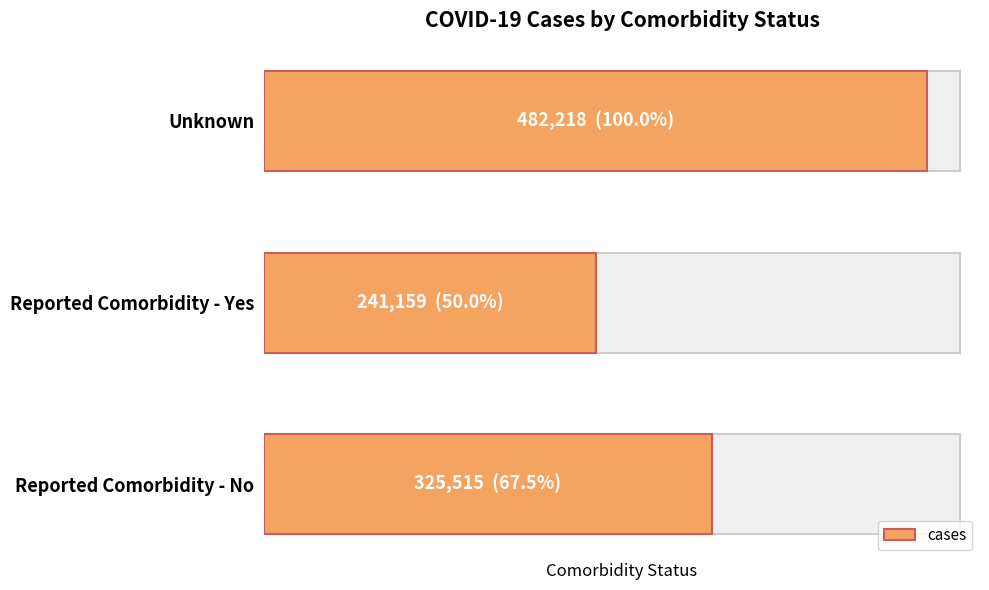

What is the average value?

349631